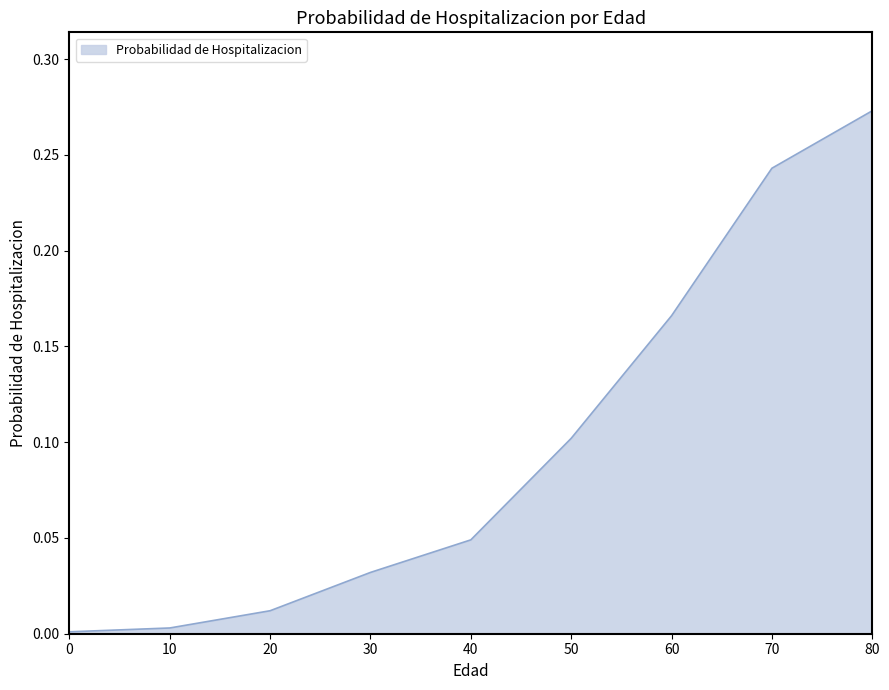

True or false: the data shows 0.0 at 30.

True